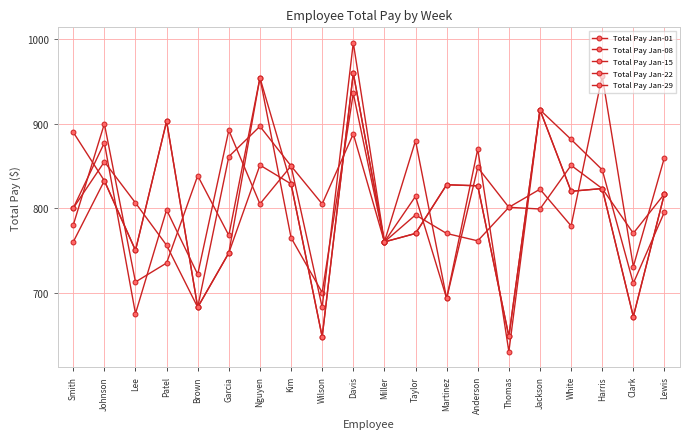

Between Harris and Thomas, which is larger?

Harris